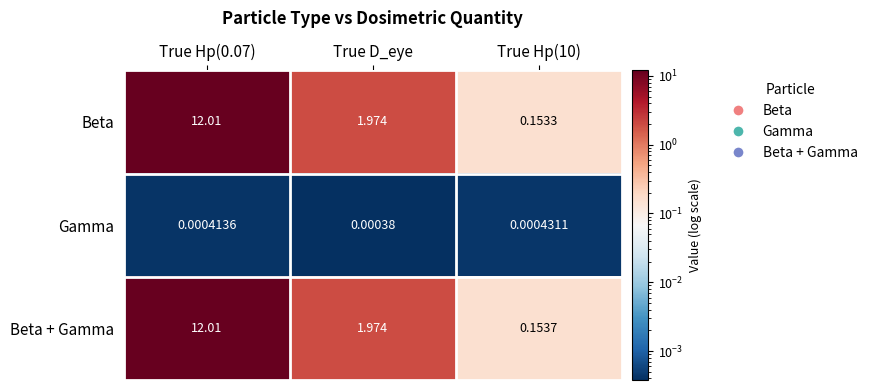

Is the value of Beta at True Hp(0.07) greater than the value of Beta + Gamma at True Hp(10)?

Yes